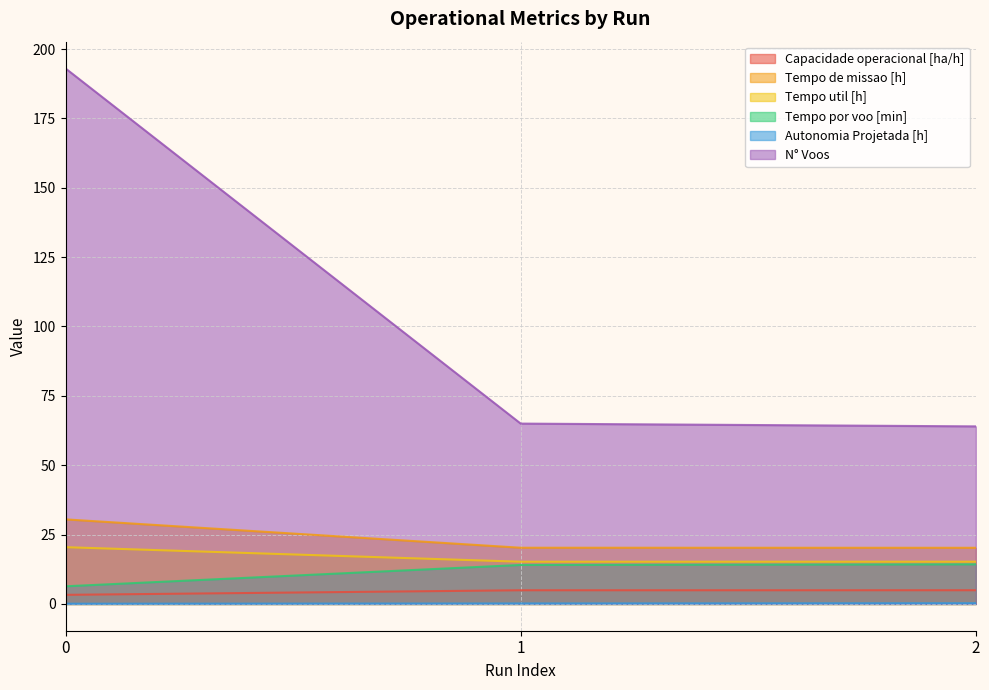

What is the maximum value shown in the chart?

193.0